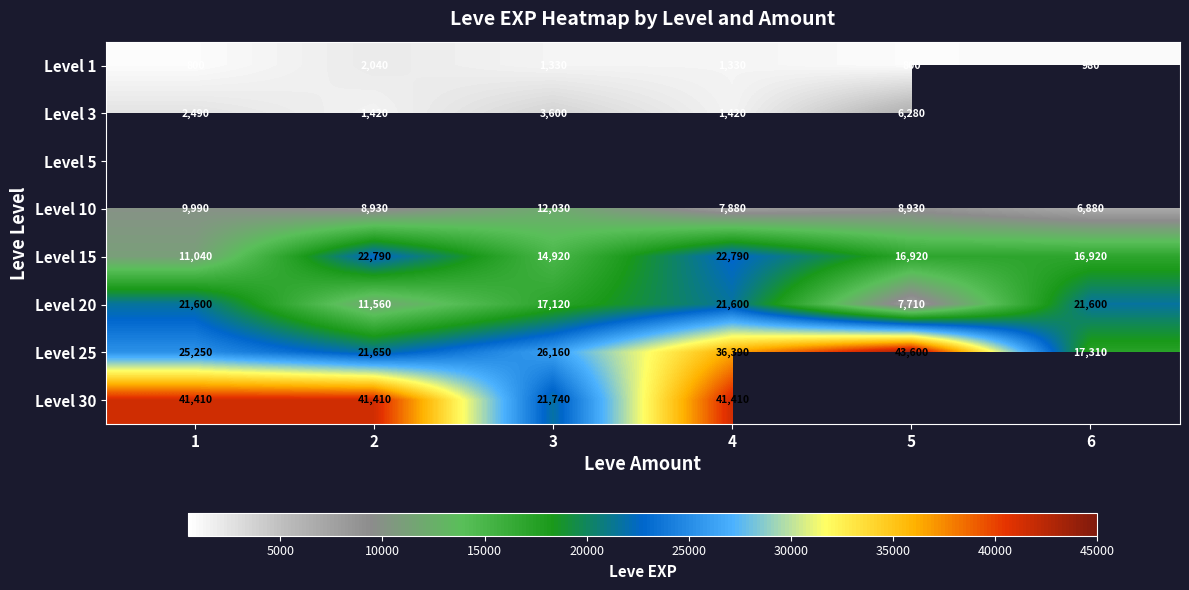

Read the Level 10 value at 3, to the nearest 10.

12030